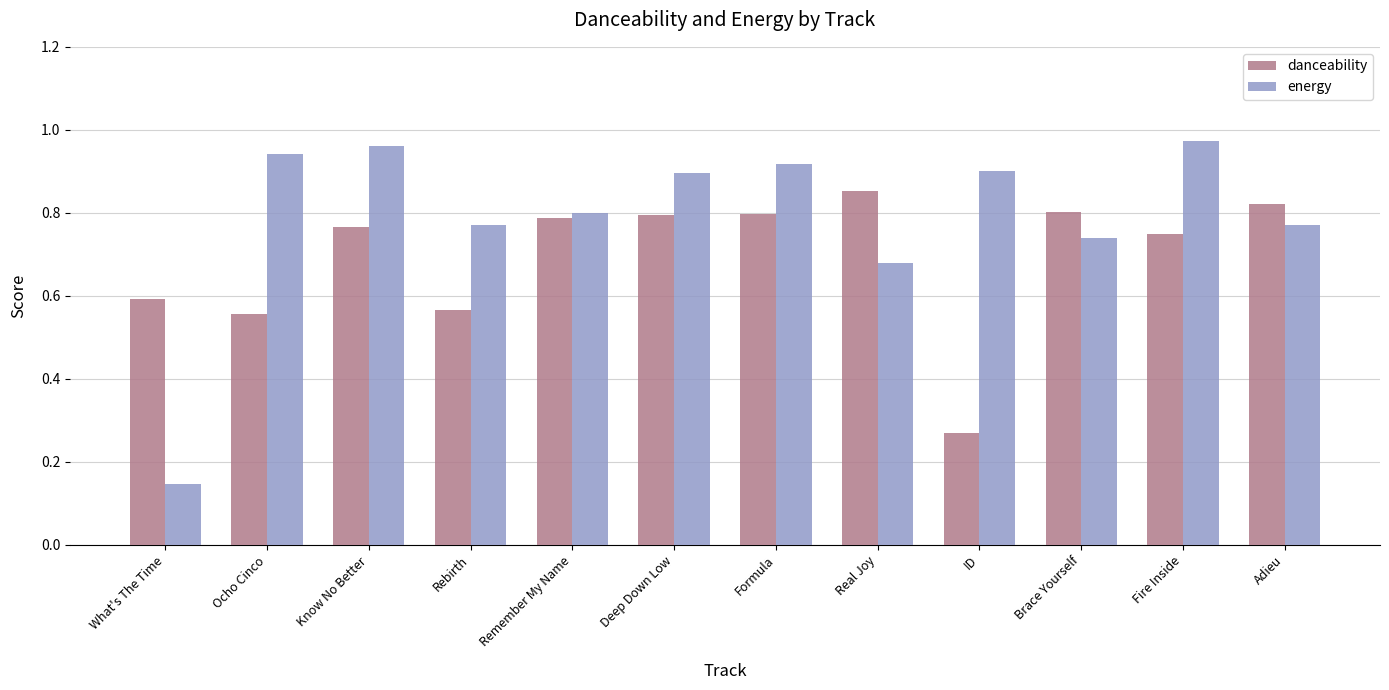

Which label corresponds to the smallest value in the chart?

What's The Time